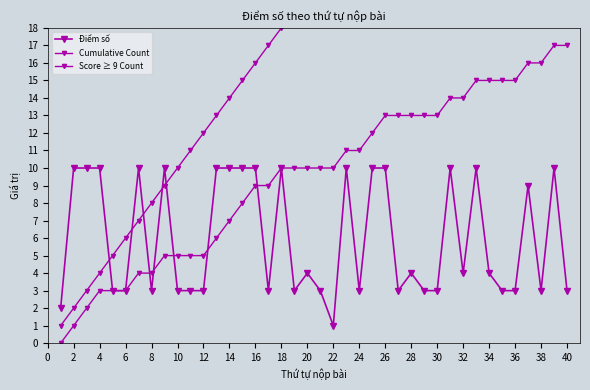

True or false: Score ≥ 9 Count has more than 1 interior local peaks.

False